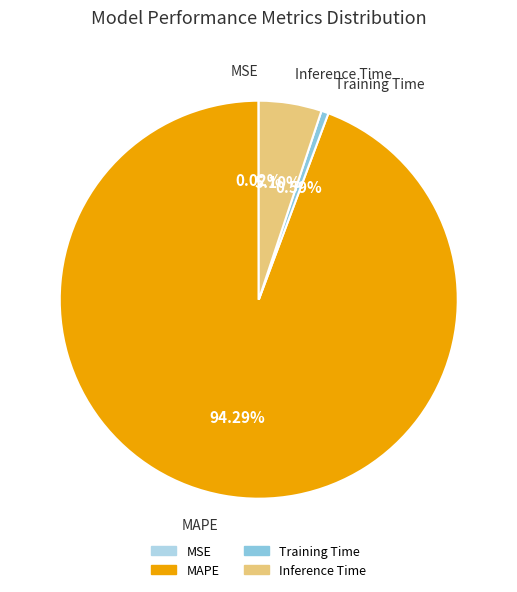

Which category has the biggest portion of the pie?

MAPE